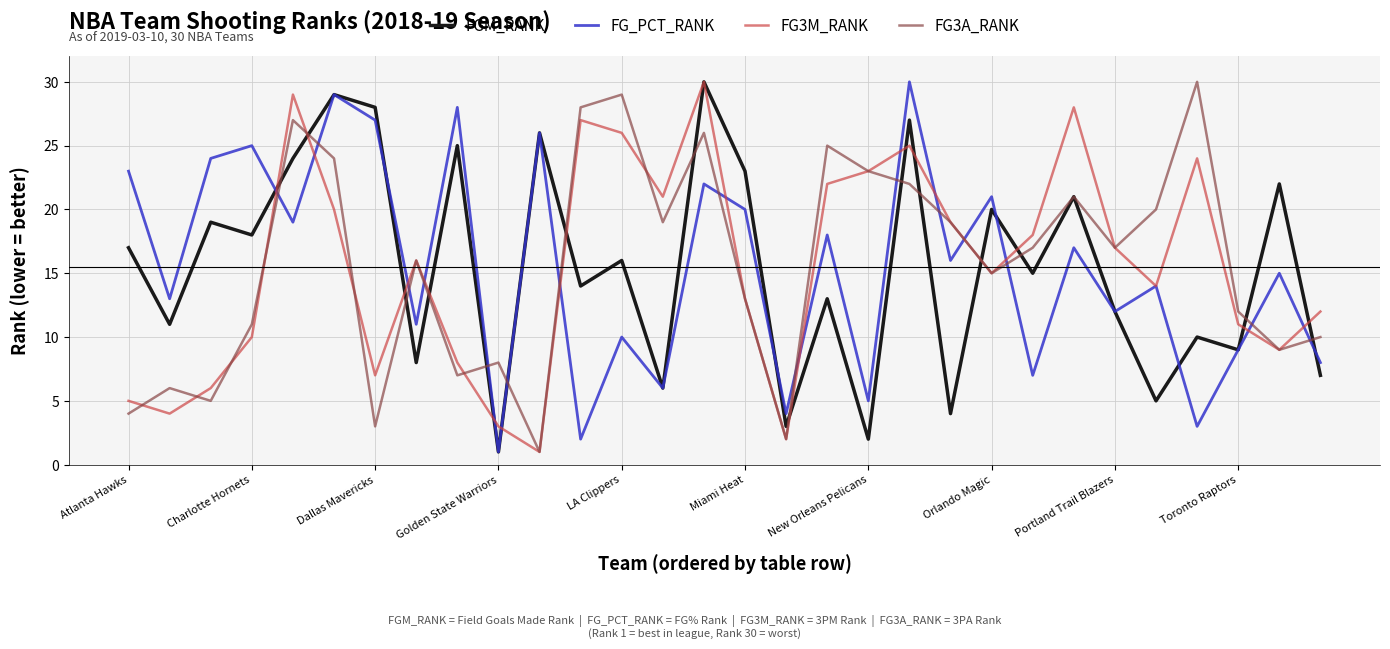

What is the maximum value shown in the chart?

30